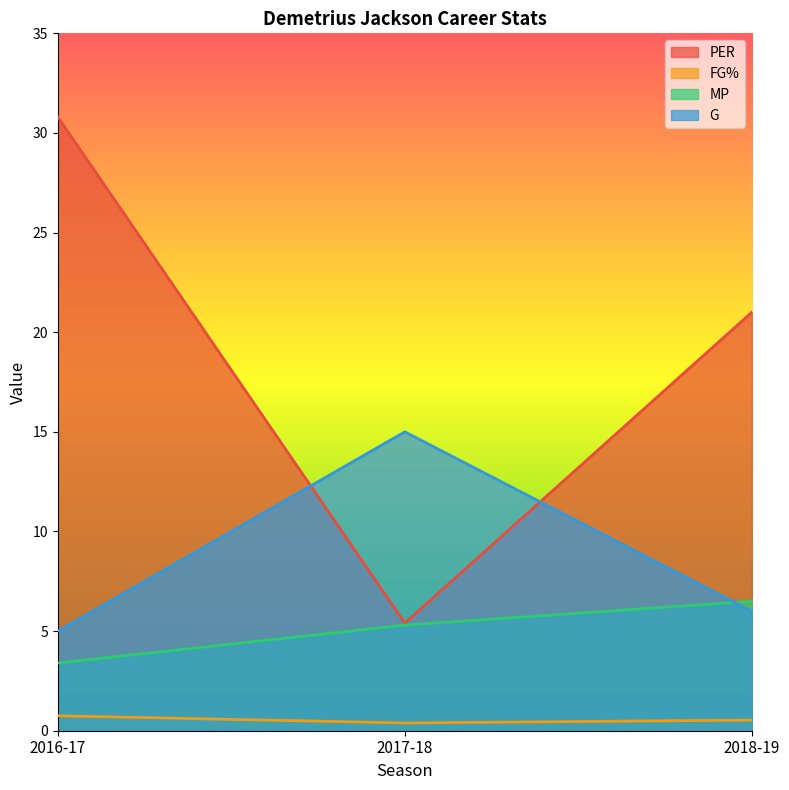

Between 2016-17 and 2018-19, which series saw the biggest shift?

PER